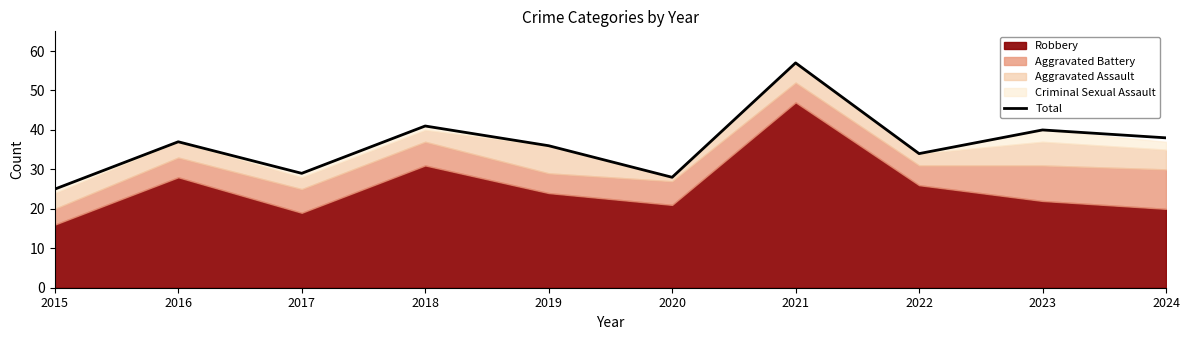

The value at 2016 is 65. True or false?

False